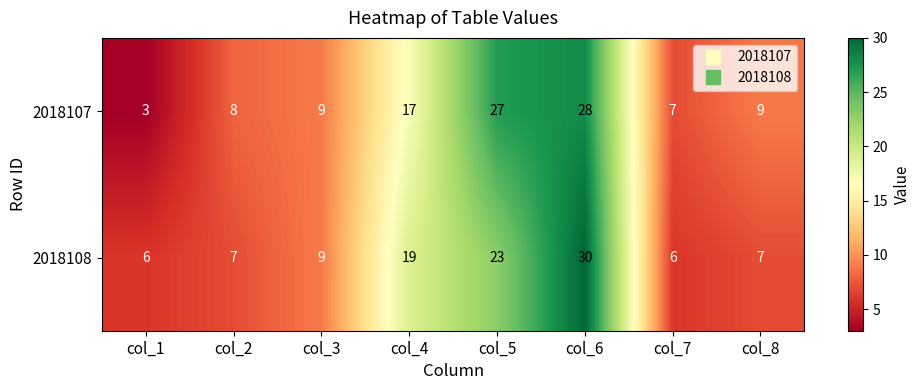

Rank the series at col_5 from lowest to highest value.

2018108, 2018107